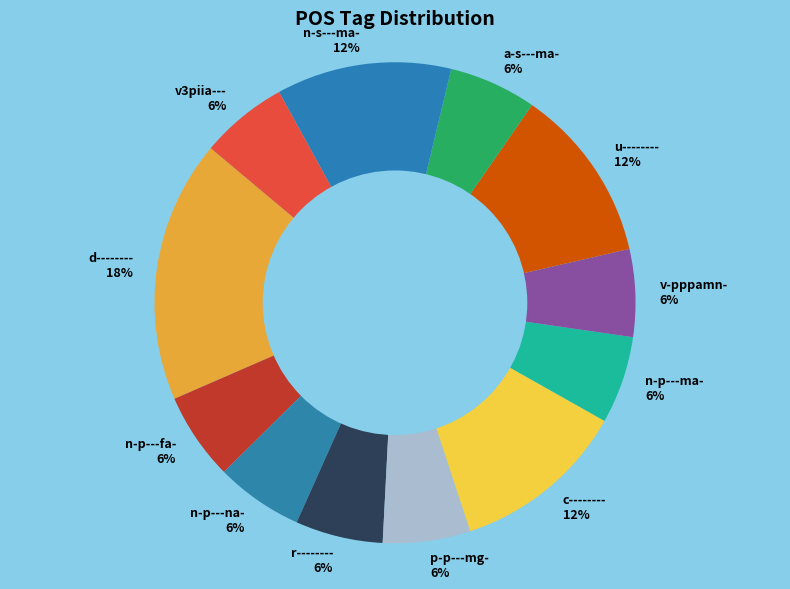

What is the ratio of the value at u-------- to the value at a-s---ma-?

2.0